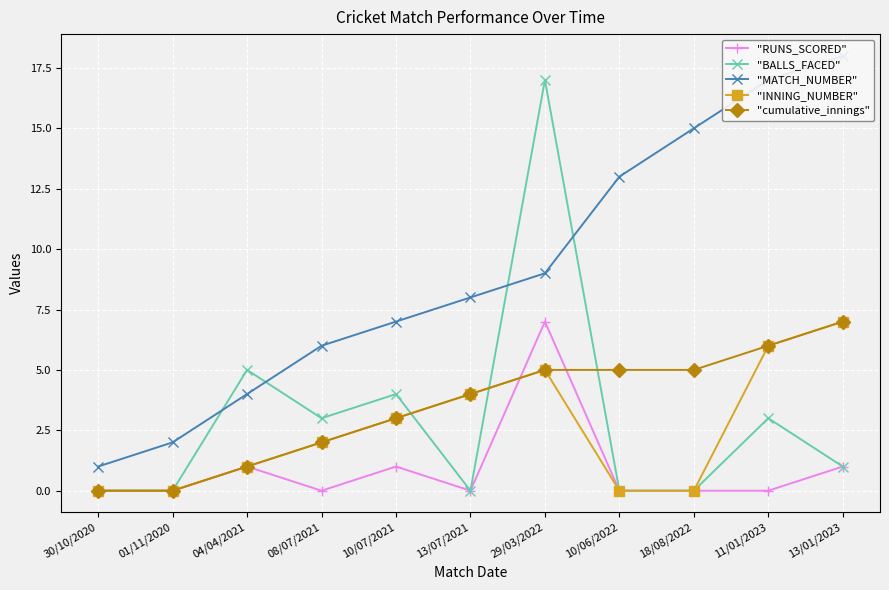

The "RUNS_SCORED" series shows -3 at 18/08/2022. True or false?

False